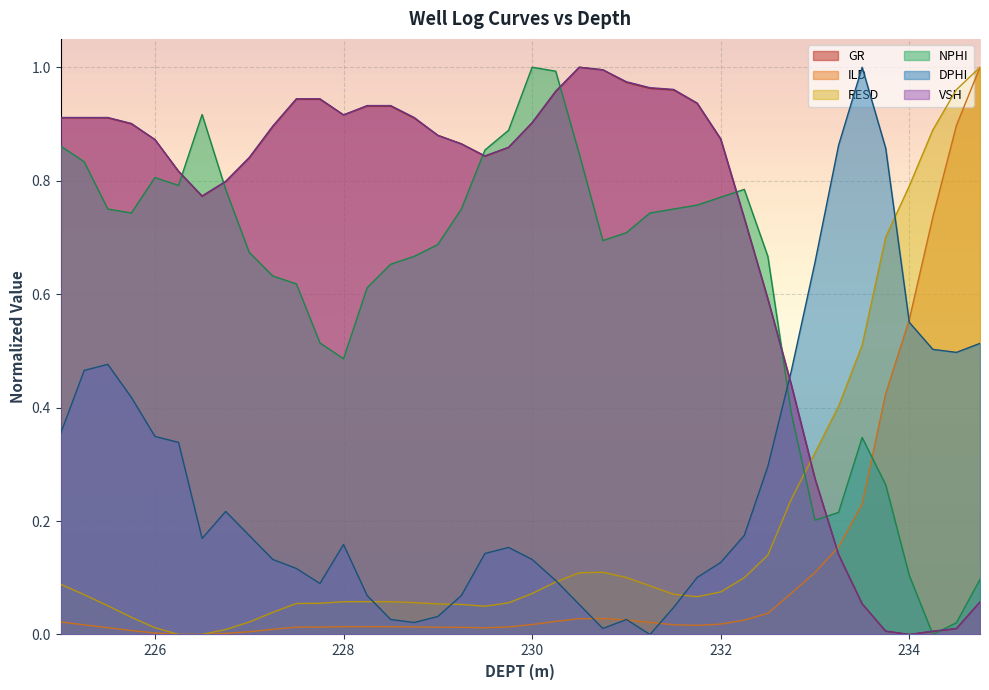

How many lines are shown in the chart?

6